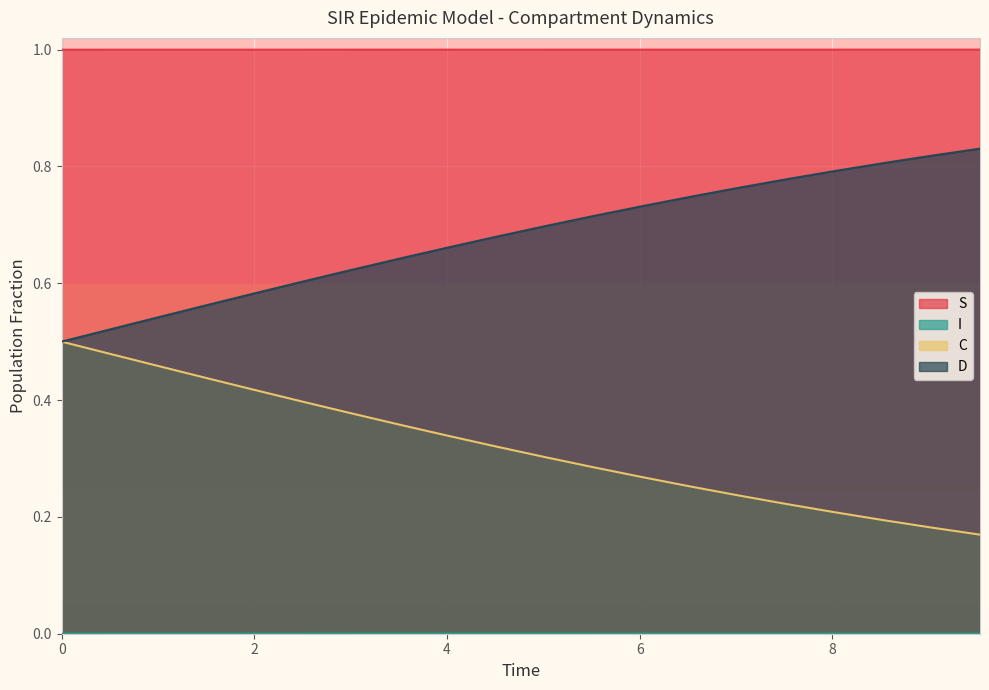

Reading left to right, transcribe all the data shown in this chart.

S: 1.0	1.0	1.0	1.0	1.0	1.0	1.0	1.0	1.0	1.0	1.0	1.0	1.0	1.0	1.0	1.0	1.0	1.0	1.0	1.0
I: 0.0	0.0	0.0	0.0	0.0	0.0	0.0	0.0	0.0	0.0	0.0	0.0	0.0	0.0	0.0	0.0	0.0	0.0	0.0	0.0
C: 0.5	0.5	0.5	0.4	0.4	0.4	0.4	0.4	0.3	0.3	0.3	0.3	0.3	0.3	0.2	0.2	0.2	0.2	0.2	0.2
D: 0.5	0.5	0.5	0.6	0.6	0.6	0.6	0.6	0.7	0.7	0.7	0.7	0.7	0.7	0.8	0.8	0.8	0.8	0.8	0.8